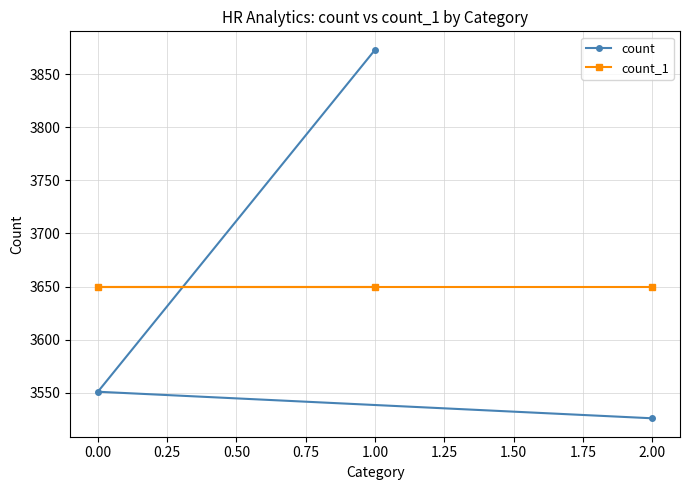

Reading left to right, what are all the values shown in this chart?

count: 0.00=3551	1.00=3873	2.00=3526
count_1: 0.00=3650	1.00=3650	2.00=3650